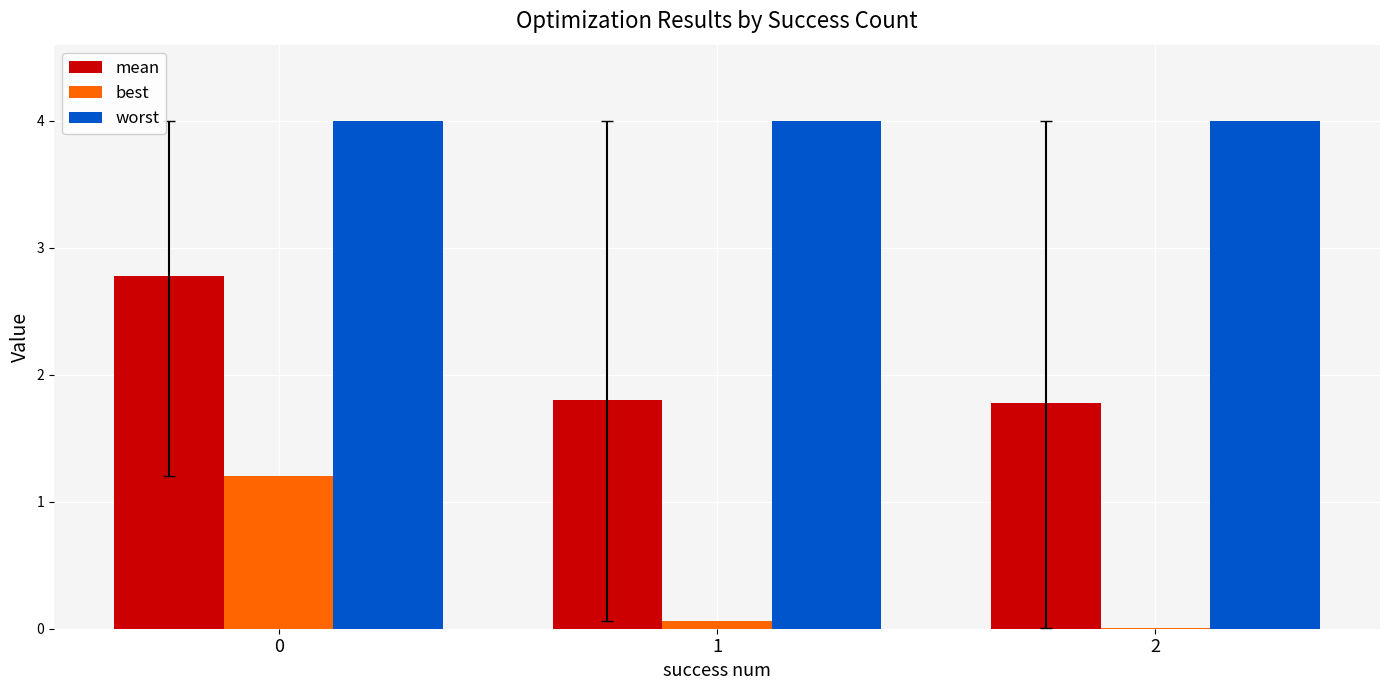

Count the number of categories in the chart.

3